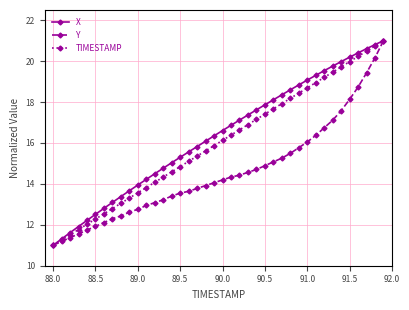

Does the chart have visible grid lines?

Yes